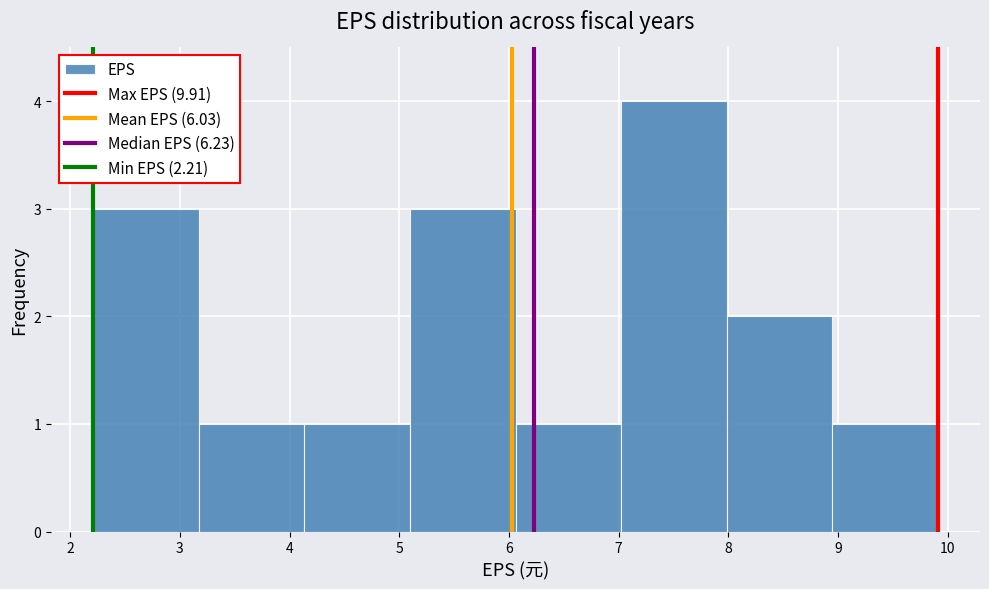

How tall is the bar that spans 8.9 to 9.9 on the x-axis? Neither the bar edges nor the heights are printed on the chart, so give them approximately, as read against the axes.

1